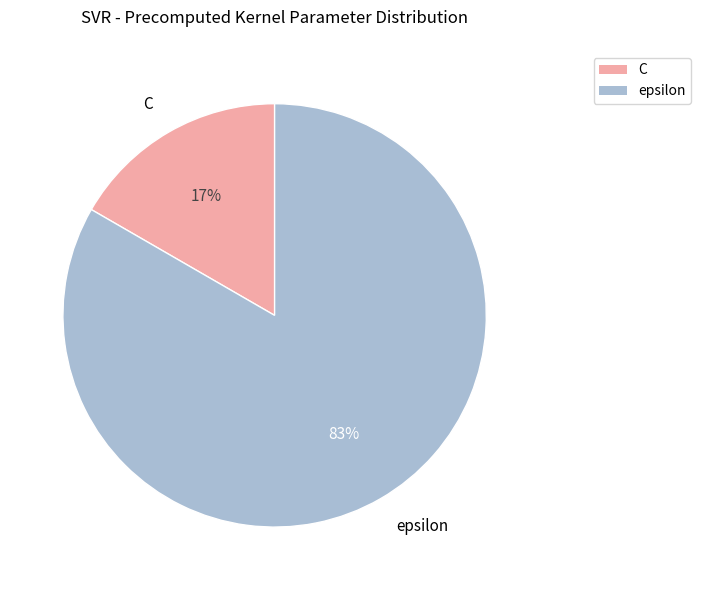

To the nearest percent, what is the combined percentage of C and epsilon?

100%